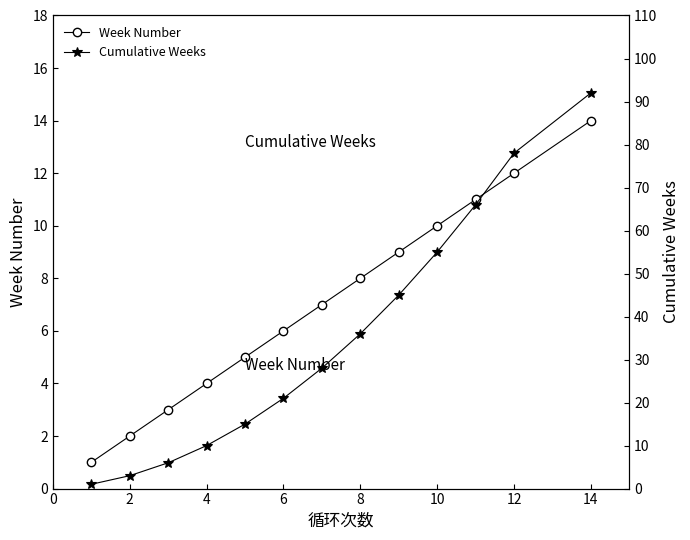

True or false: Week Number has more than 1 interior local peaks.

False